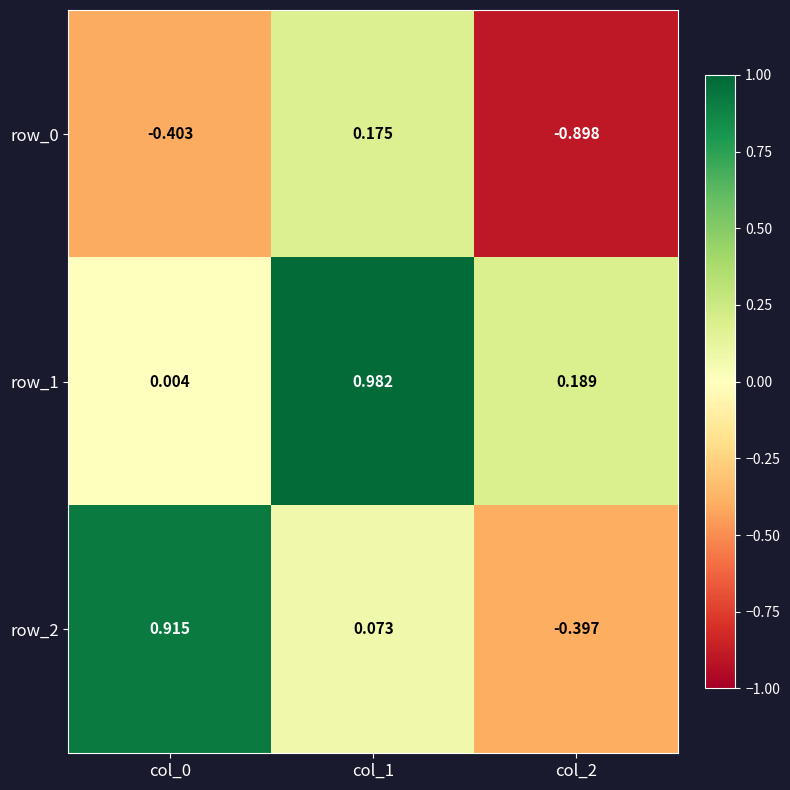

At which label does row_0 first exceed 0?

col_1